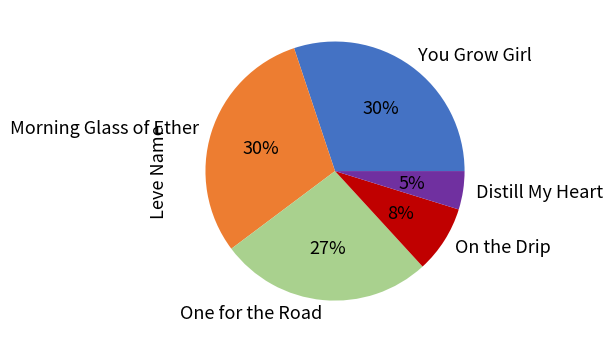

How many slices are in this pie chart?

5